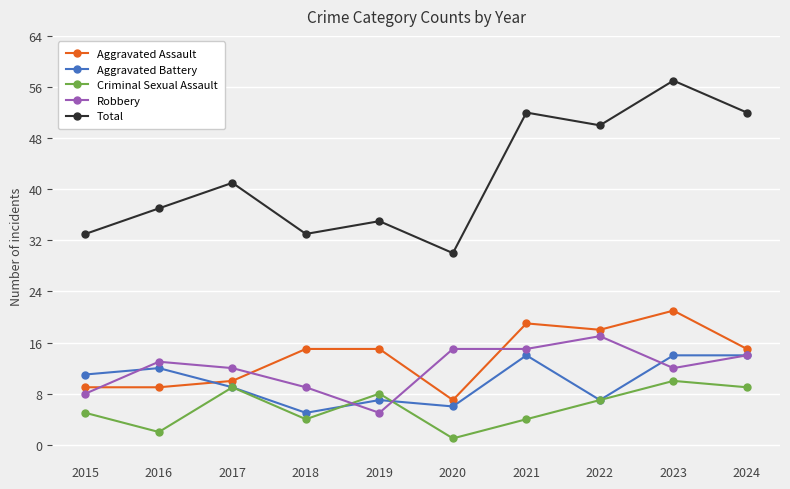

At 2020, list the series in order from largest to smallest.

Total, Robbery, Aggravated Assault, Aggravated Battery, Criminal Sexual Assault